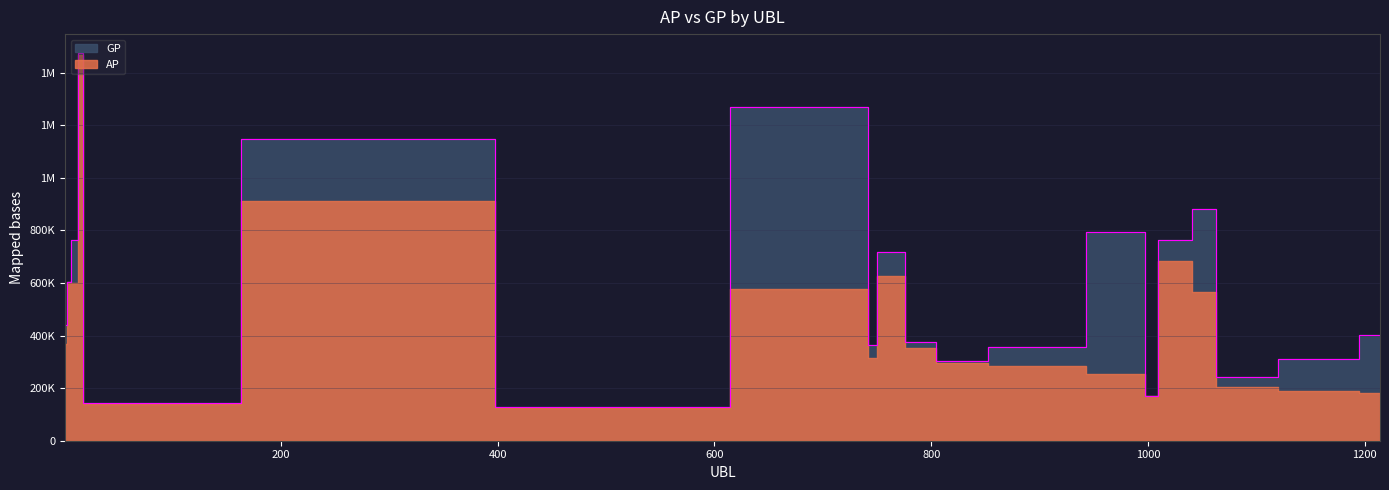

What is the difference between the second highest and second lowest values?

1125919